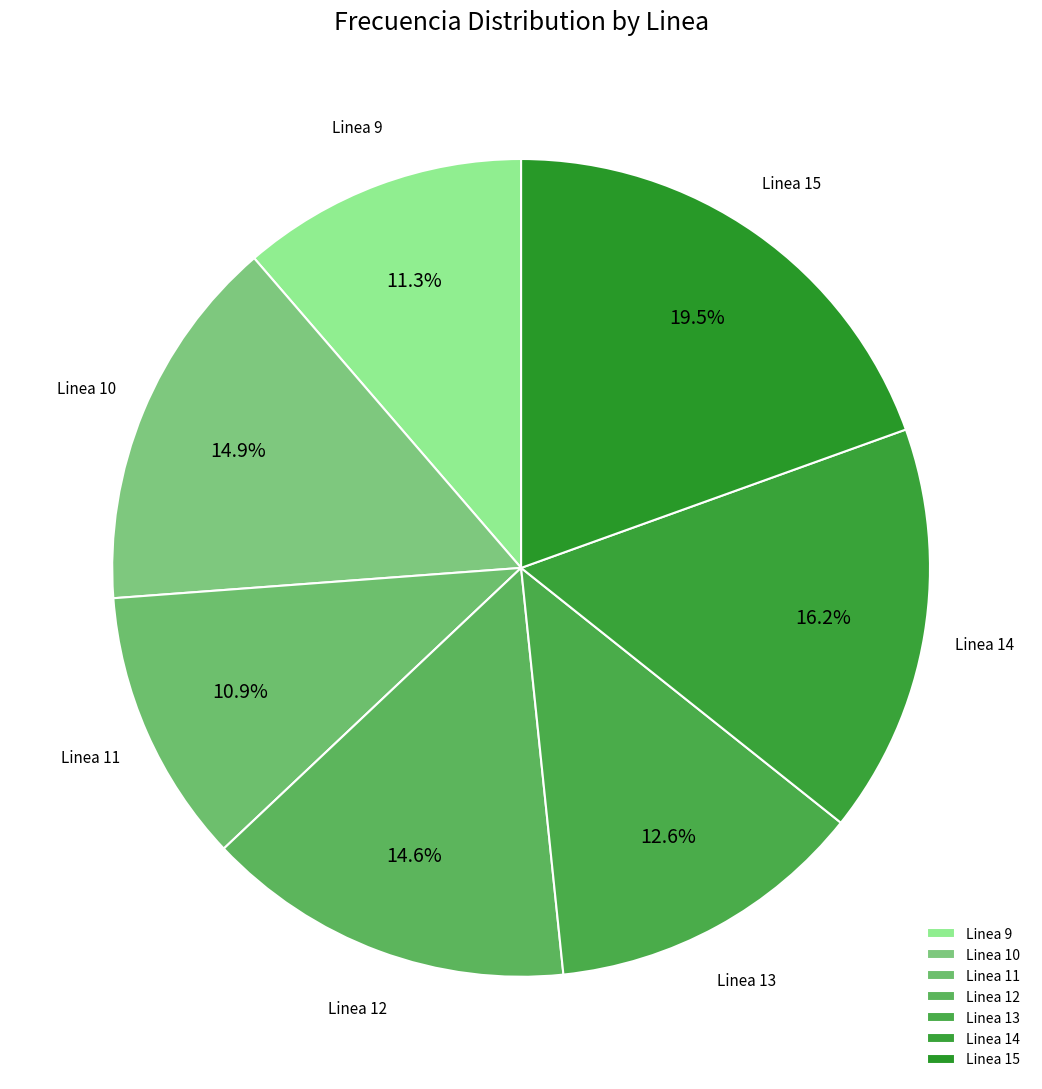

How many slices are in this pie chart?

7